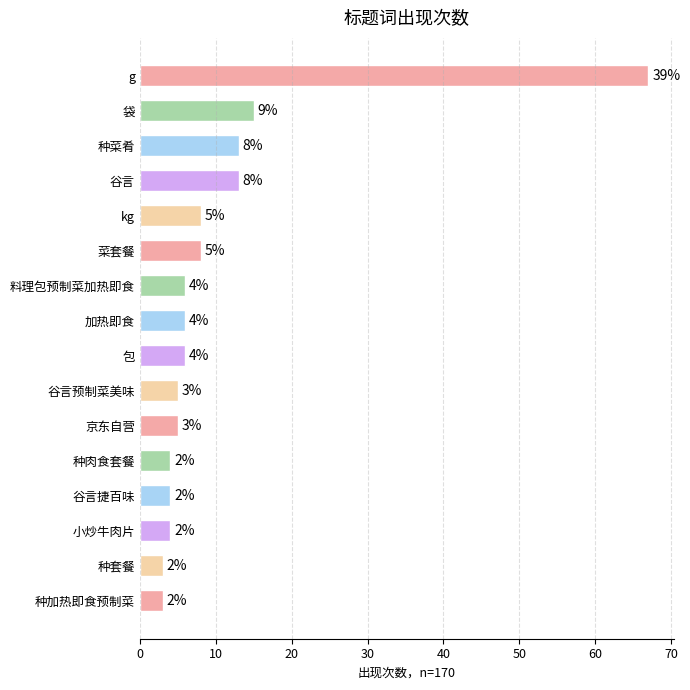

Between 袋 and 谷言捷百味, which is larger?

袋